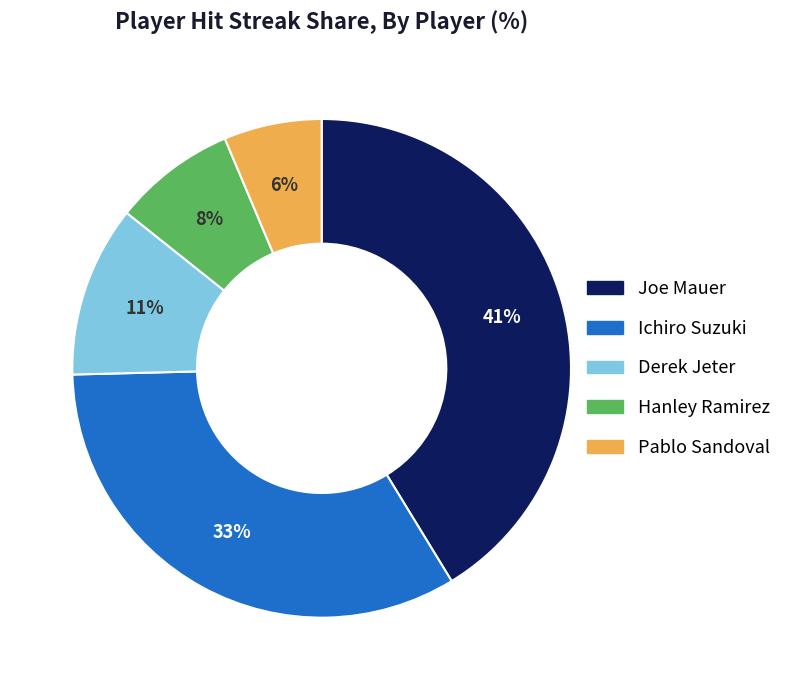

How many slices are in this pie chart?

5